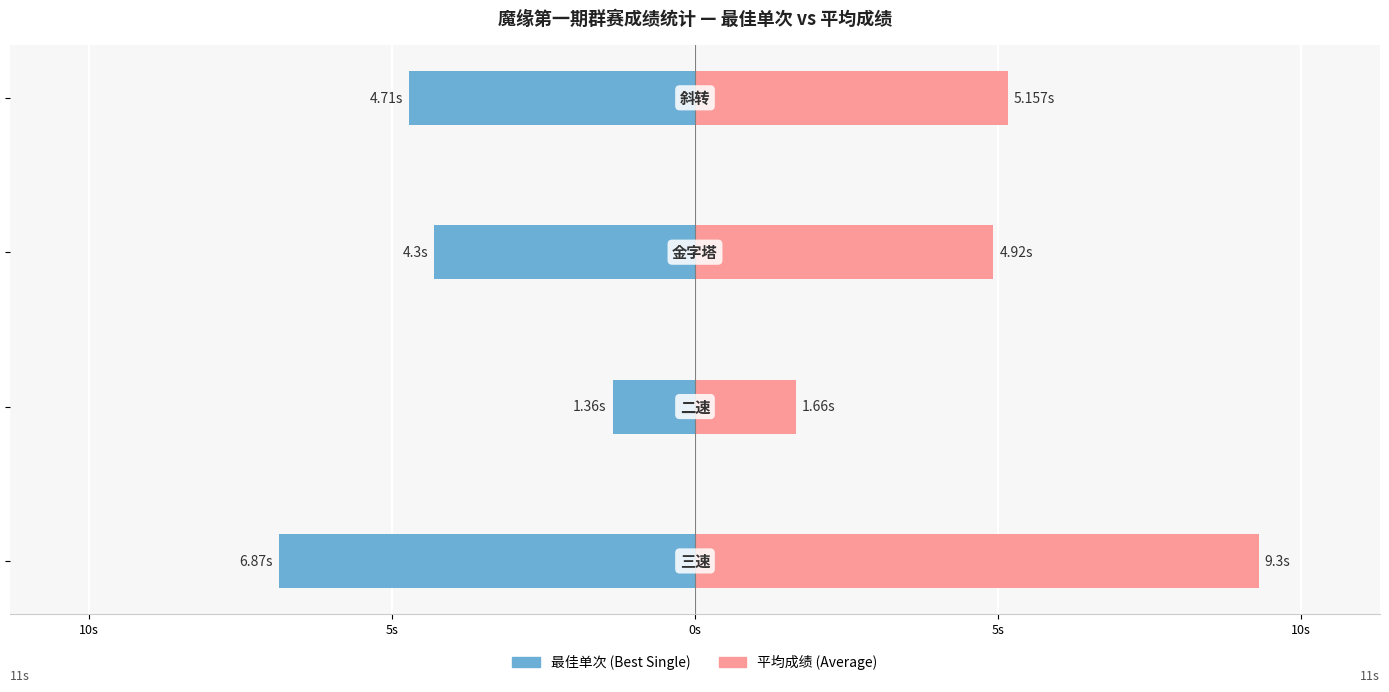

What is the smallest value displayed?

-6.9